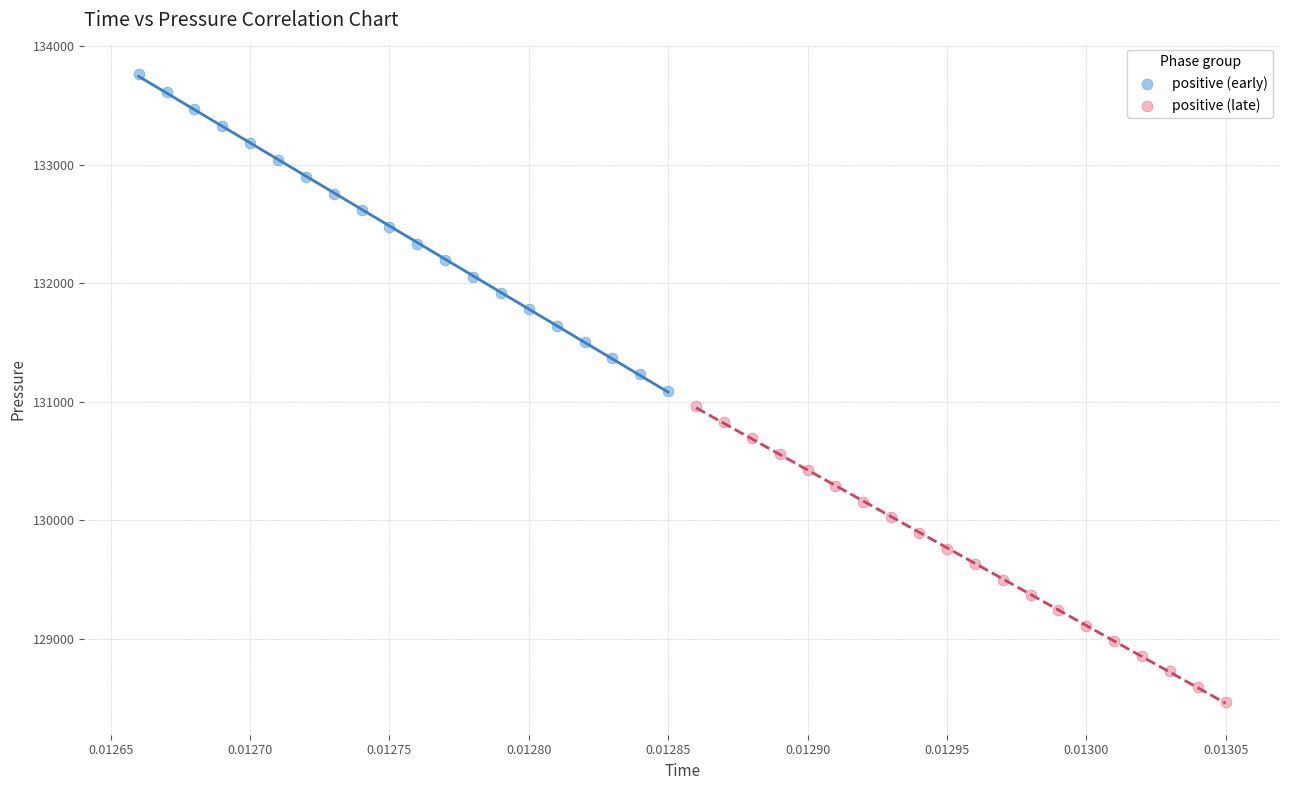

Which series reaches the minimum Y coordinate?

positive (late)